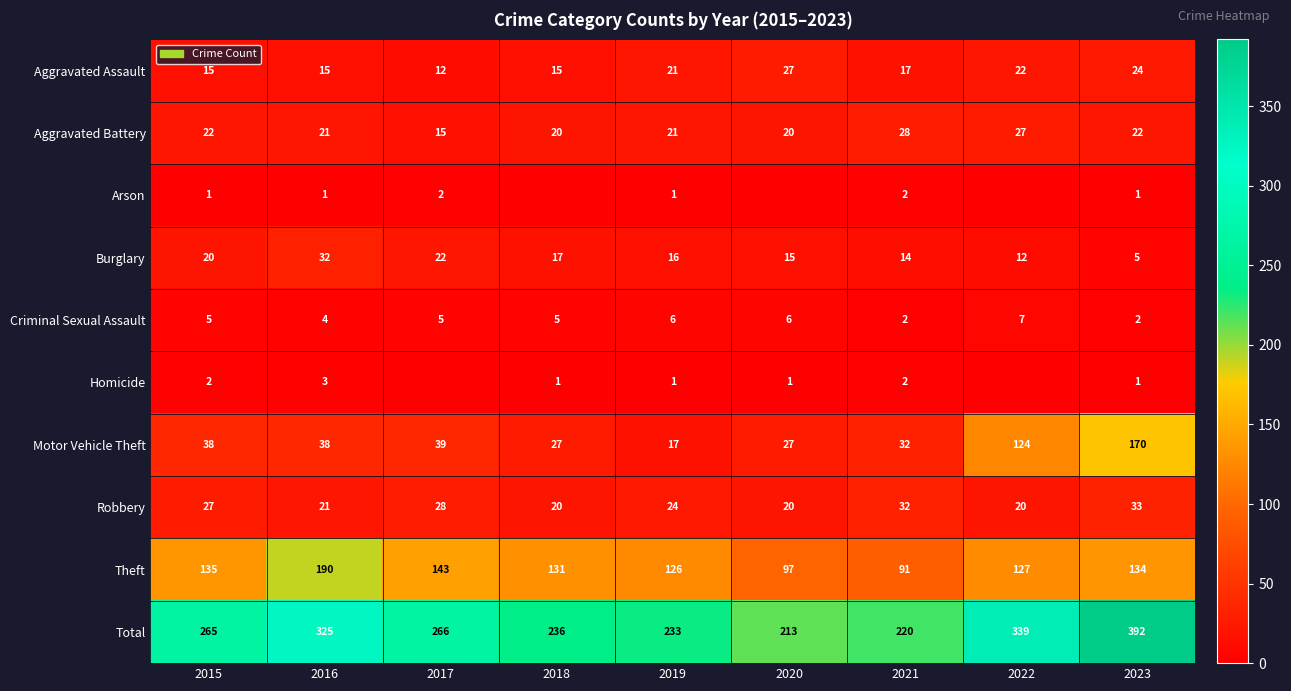

At which label does Aggravated Assault reach its peak?

2020